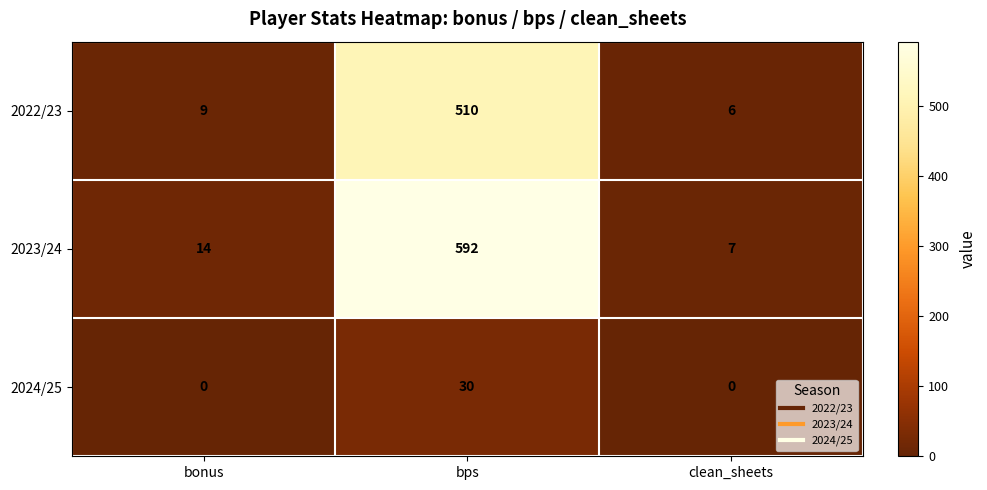

What is the difference between the highest and lowest values at clean_sheets?

7